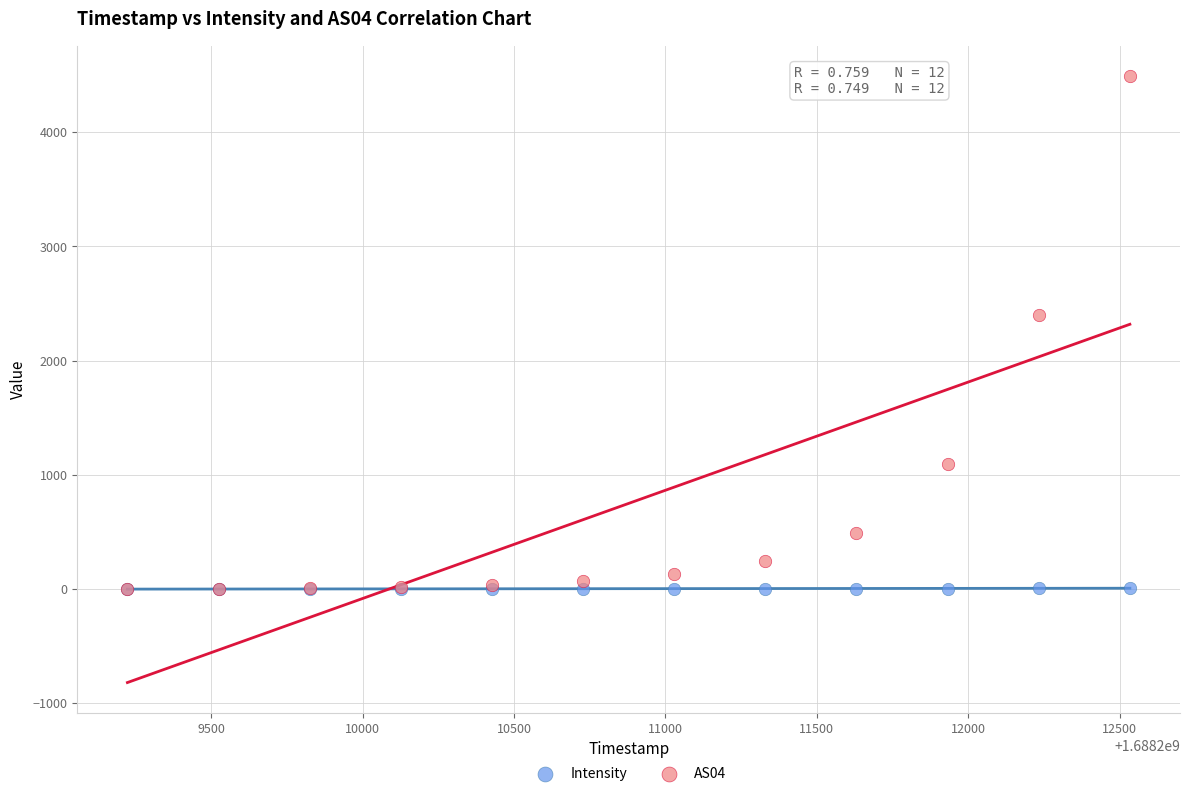

Across all series, what Y value is closest to 2246?

2399.0